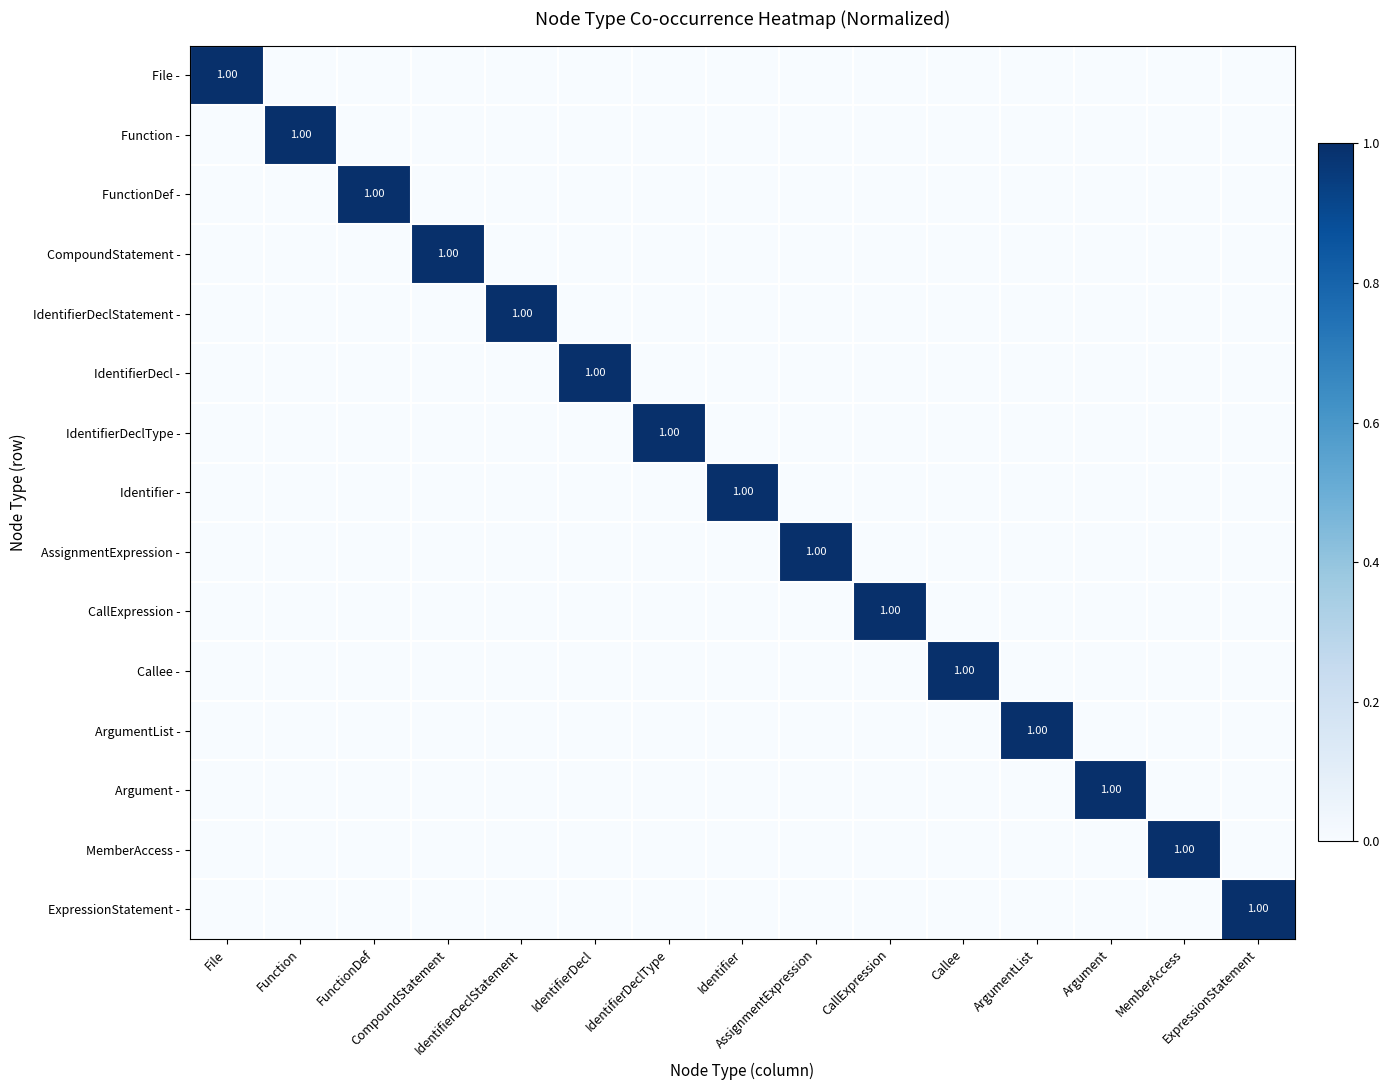

Which series has the largest range (max minus min)?

File -